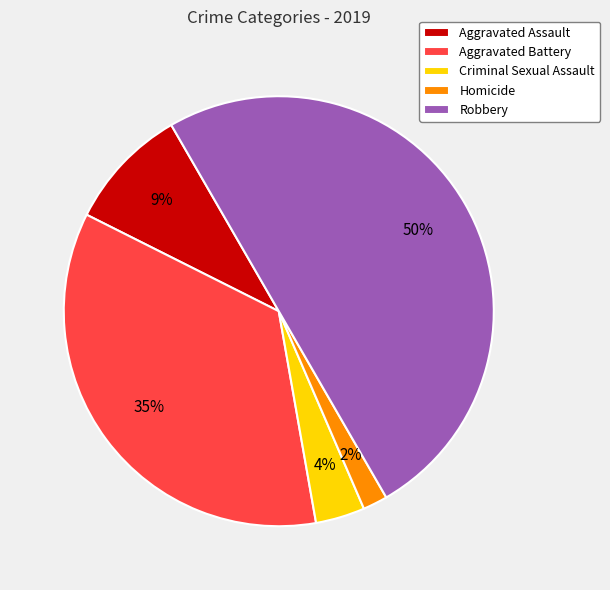

What percentage is the Homicide slice, to the nearest percent?

2%